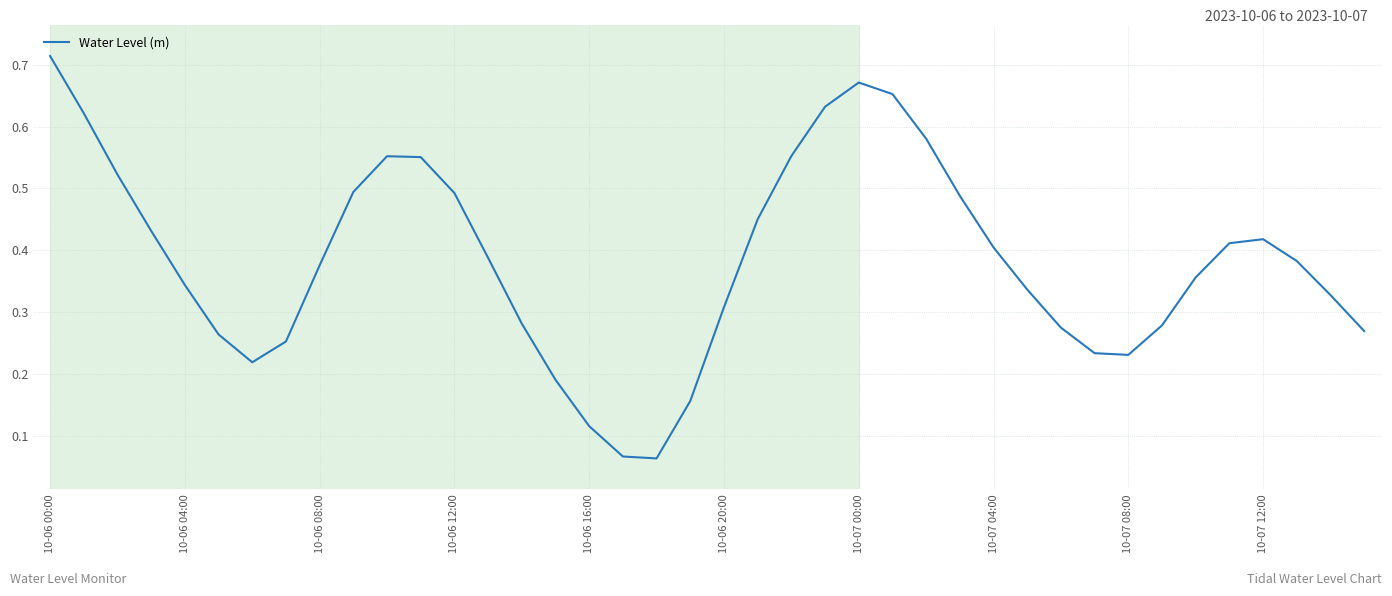

Which label corresponds to the largest value in the chart?

10-06 00:00